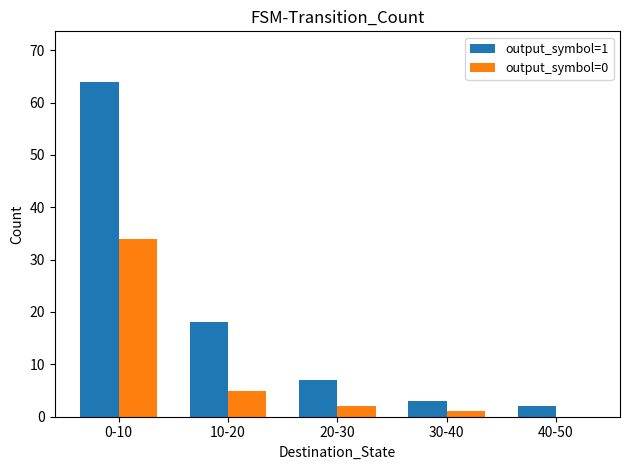

Is it true that output_symbol=0 equals -13 at 40-50?

False